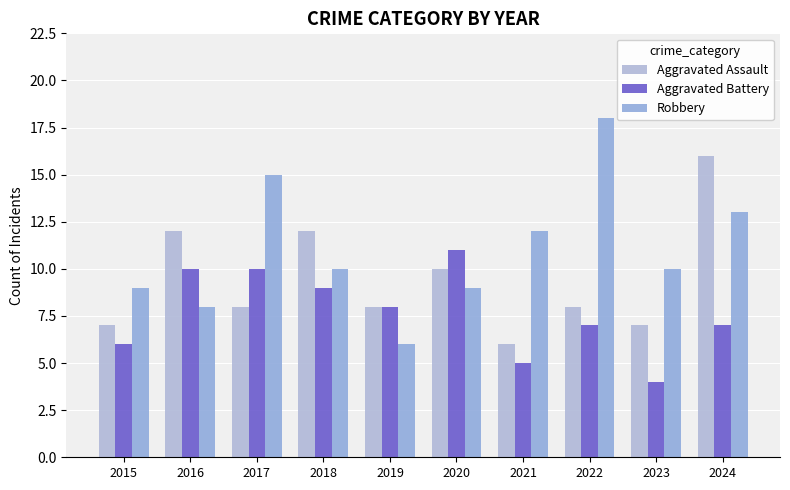

The value of Robbery at 2016 is 11. True or false?

False